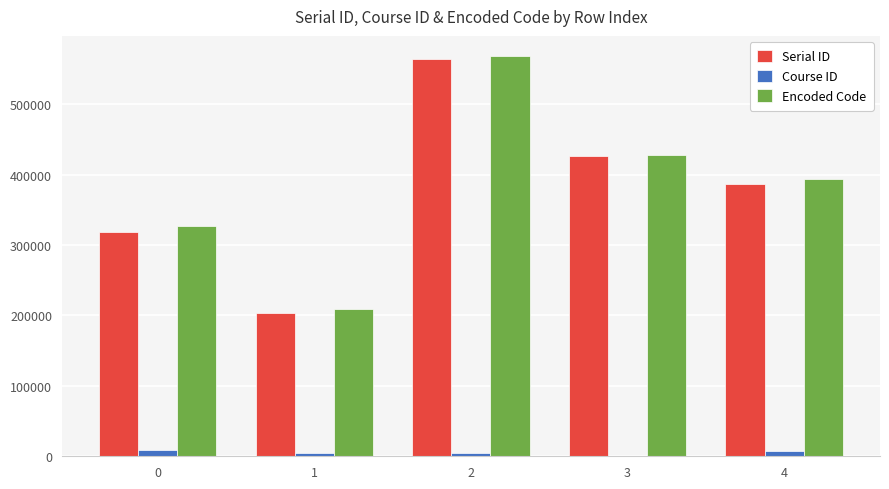

How many series are shown in this chart?

3